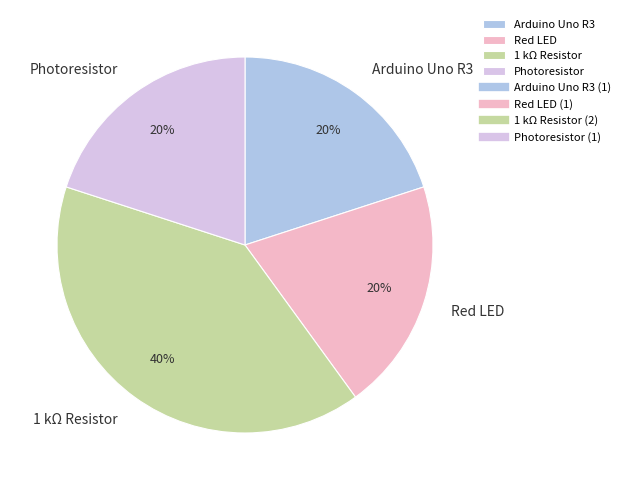

Count the number of slices in the pie.

4